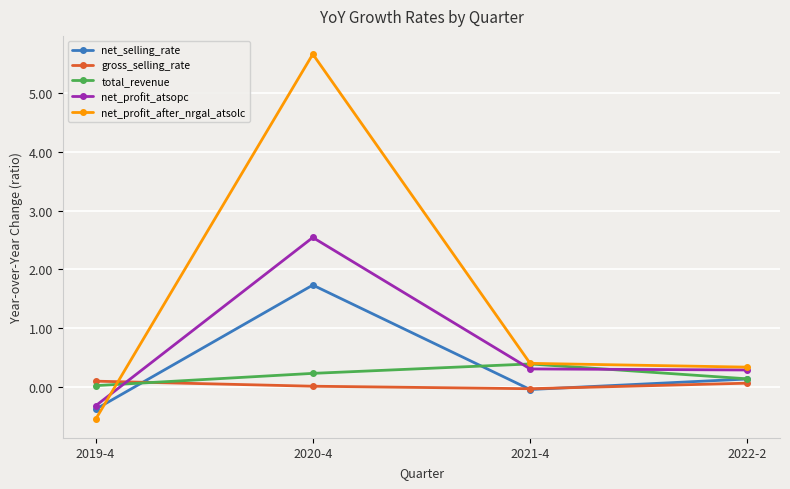

True or false: total_revenue has a value of 0.2 at 2020-4.

True